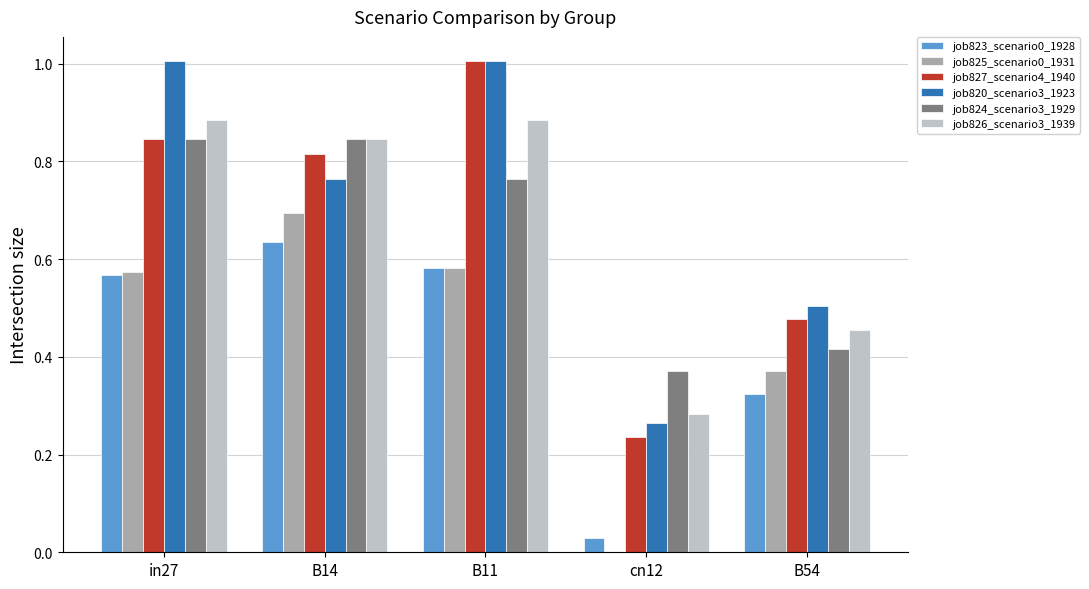

Is the value of job827_scenario4_1940 at B14 greater than the value of job825_scenario0_1931 at in27?

Yes